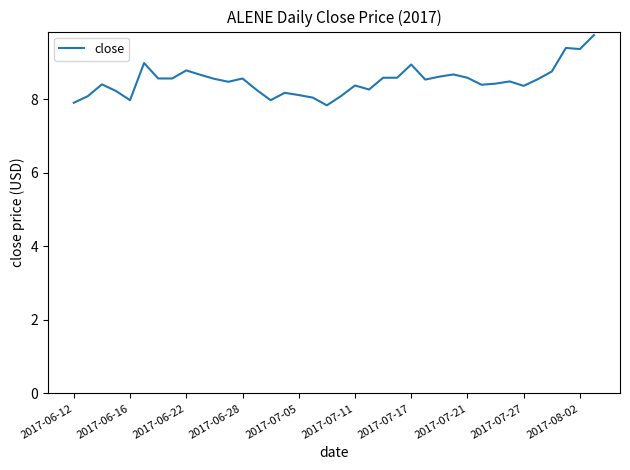

How many lines are shown in the chart?

1